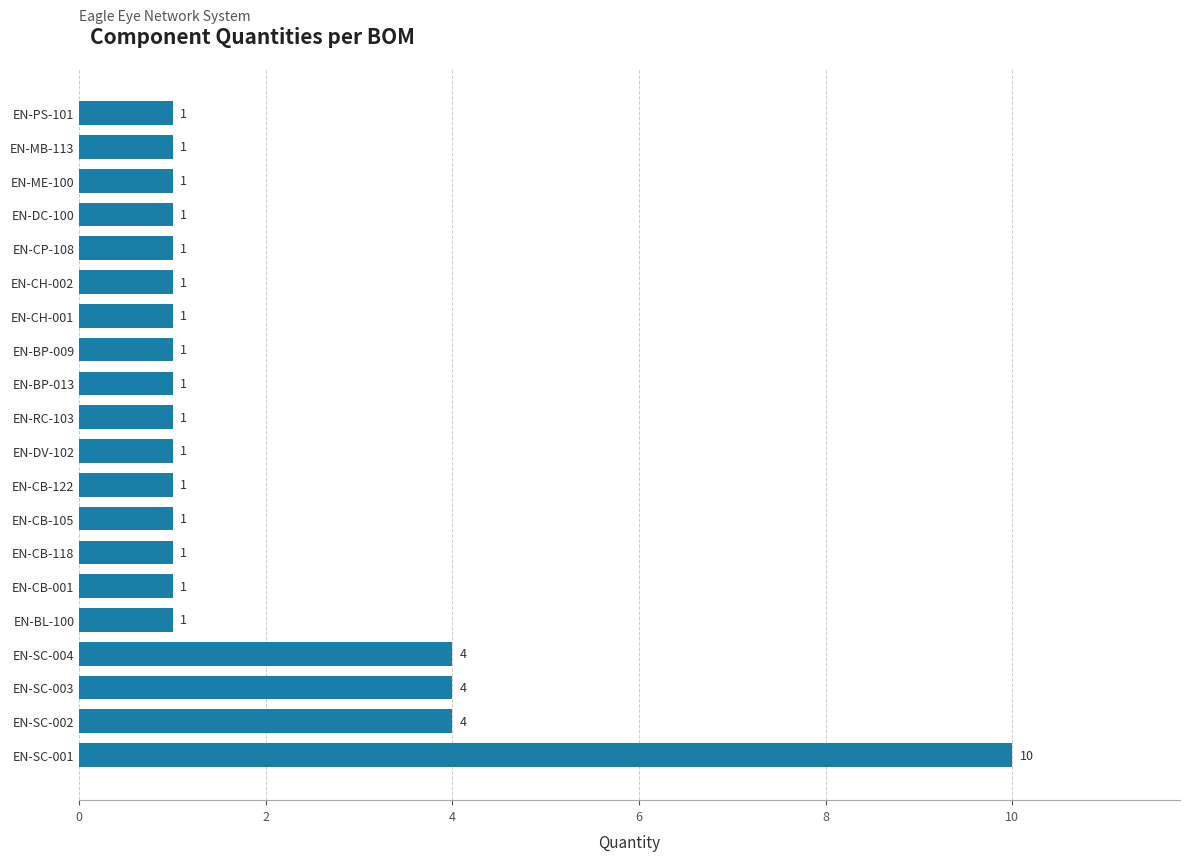

What is the sum of all values?

38